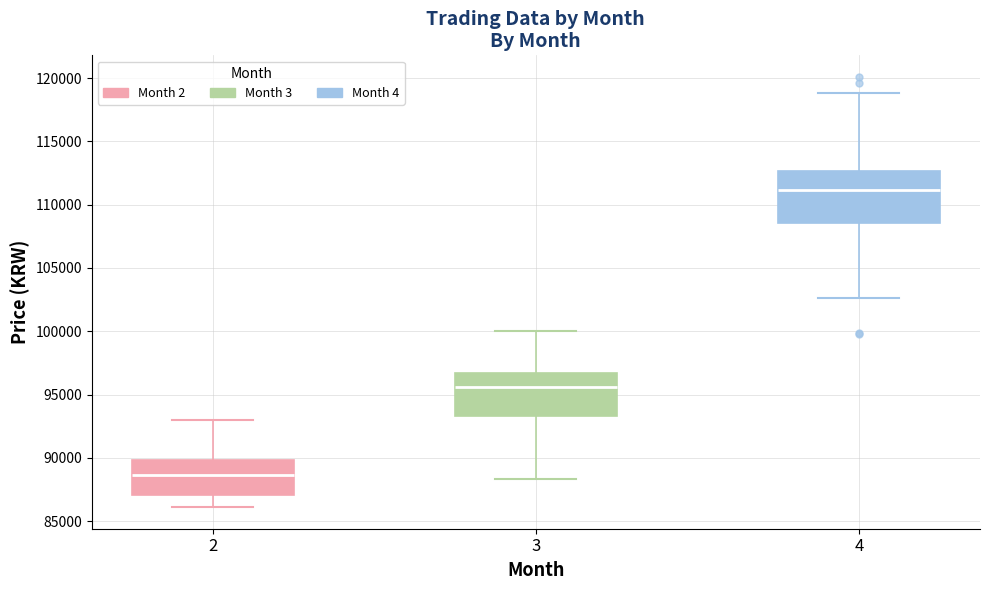

Reading left to right, read every box against the y-axis: the position of its median line, the range the box covers, and the ends of its whiskers. The values are not printed on the chart, so give them approximately, as read against the axis.

2: median 88500, box 87000 to 90000, whiskers 86000 to 93000
3: median 95500, box 93500 to 96500, whiskers 88500 to 100000
4: median 111000, box 108500 to 112500, whiskers 102500 to 119000